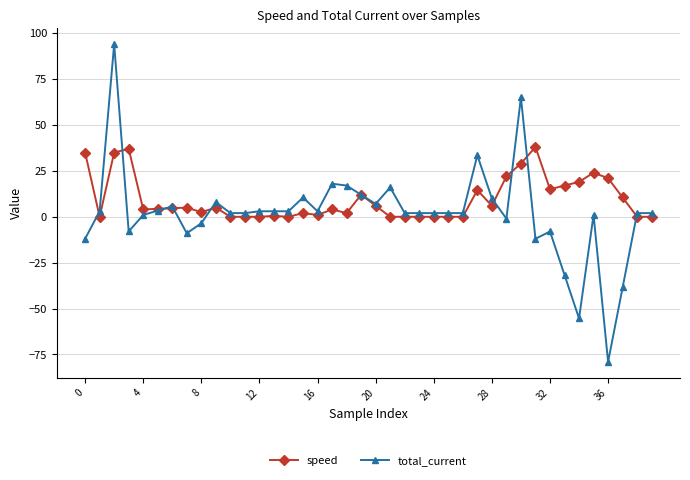

True or false: total_current has more than 0 interior local peaks.

True